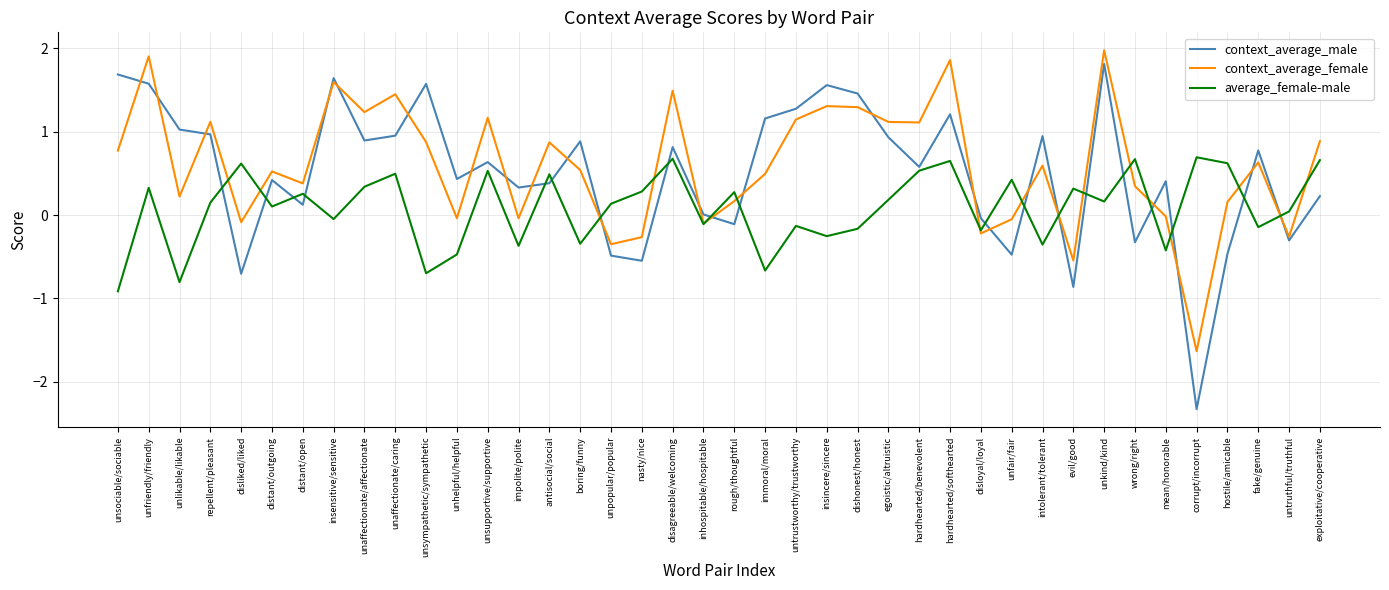

What is the sum of the average_female-male values at fake/genuine and intolerant/tolerant?

-0.5